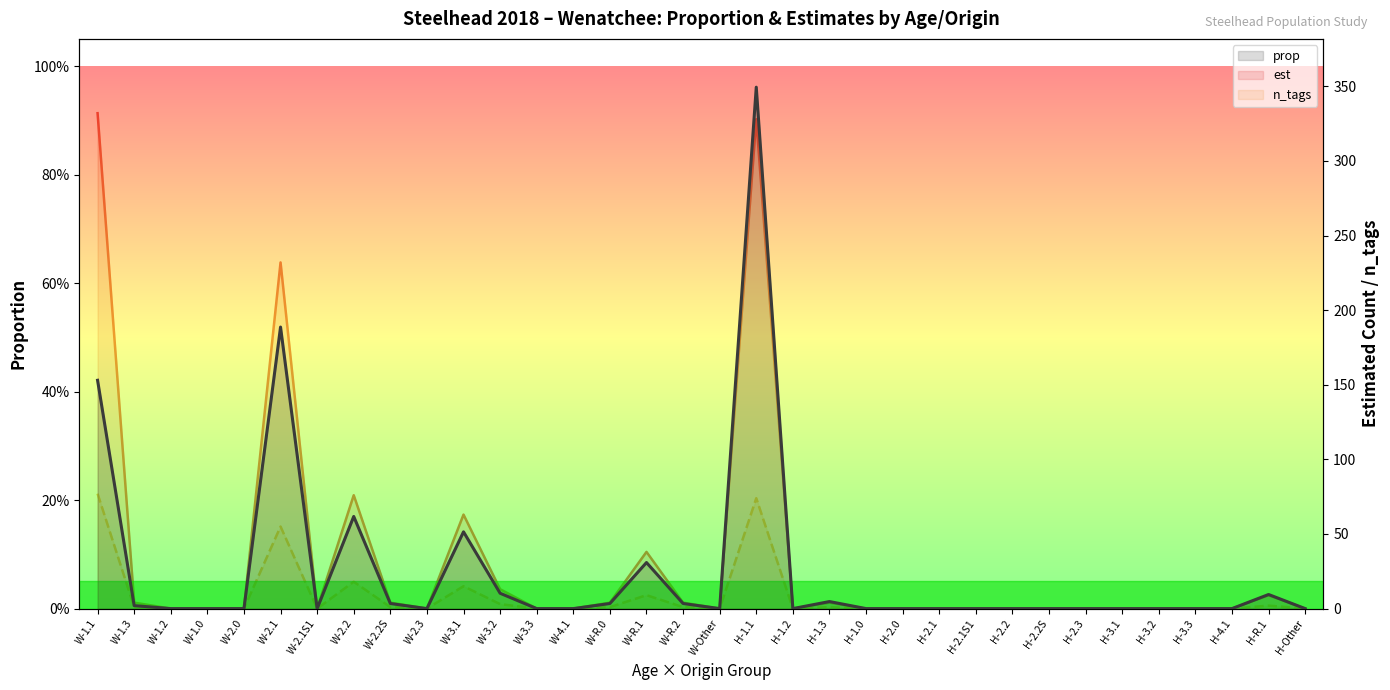

What is the sum of all n_tags values?

258.0